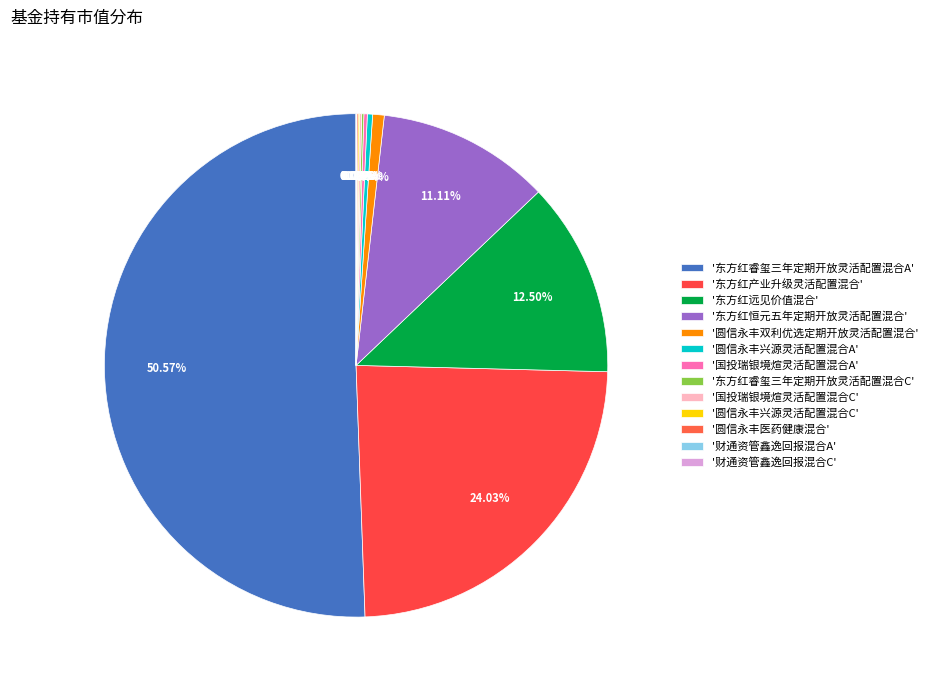

Which category has the smallest portion of the pie?

财通资管鑫逸回报混合C